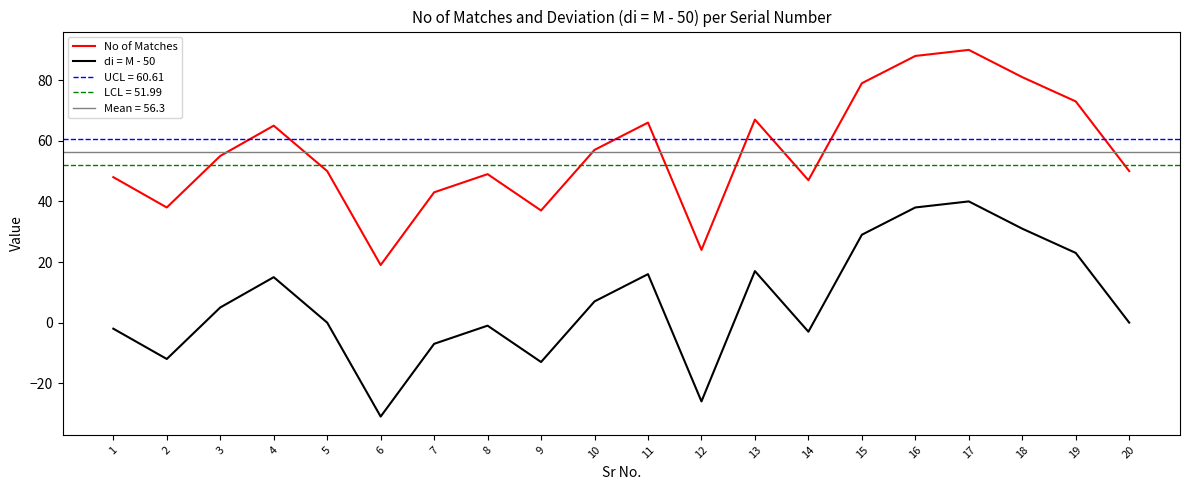

What is the sum of all di = M - 50 values?

126